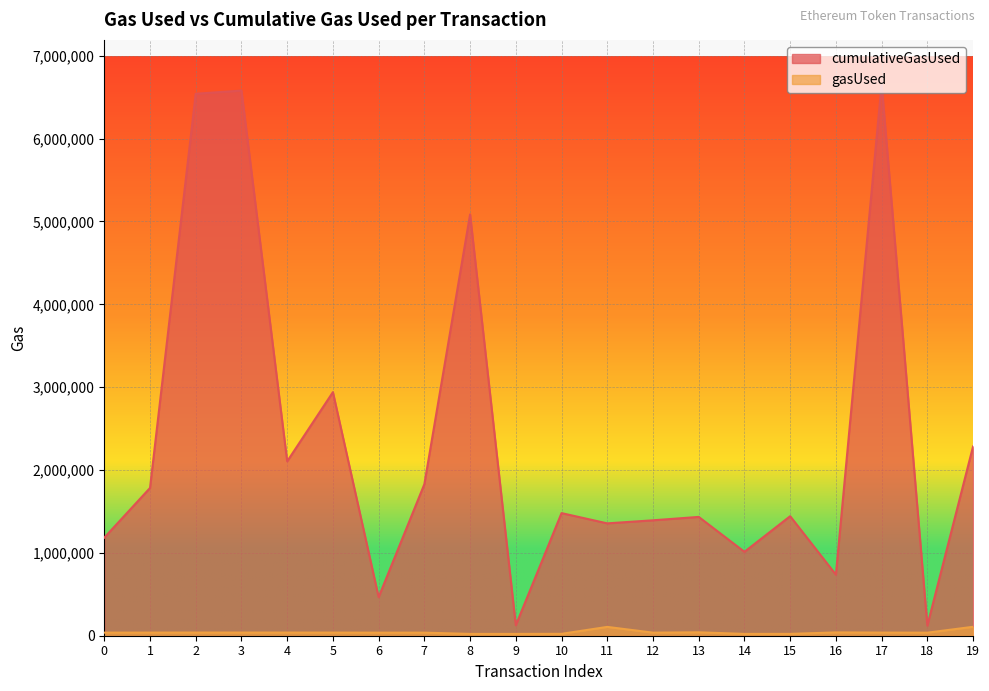

How many values in the cumulativeGasUsed series are below 1479746?

10